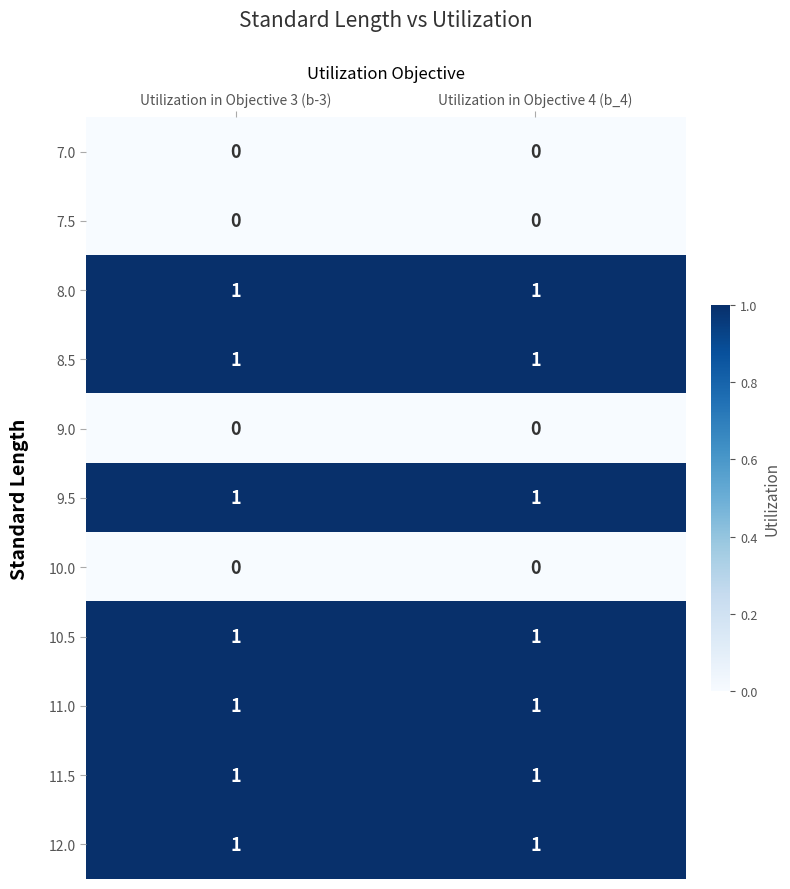

What is the difference between the highest and lowest values at Utilization in Objective 3 (b-3)?

1